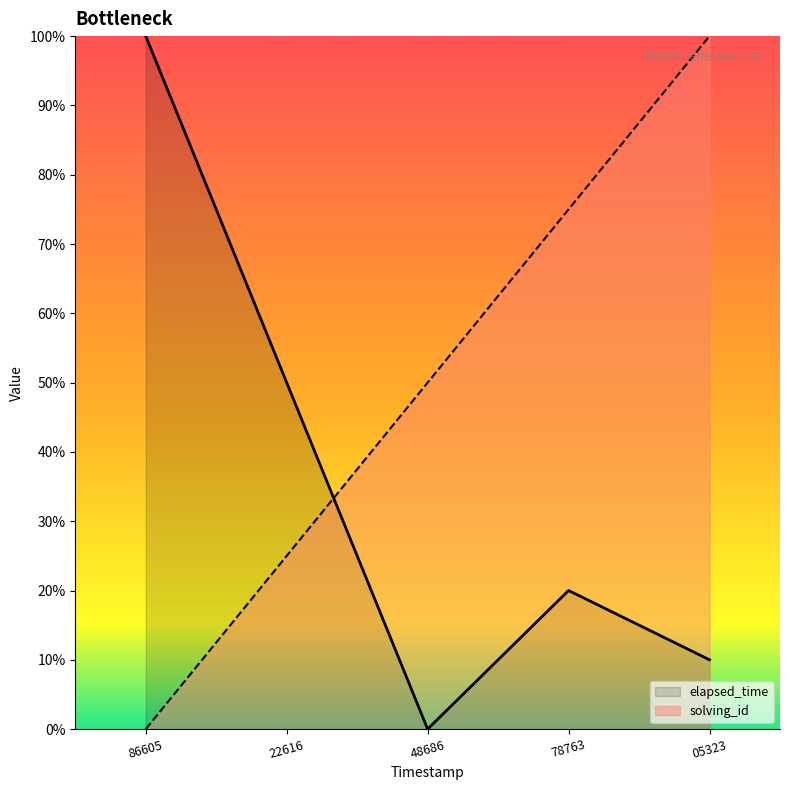

How many lines are shown in the chart?

2